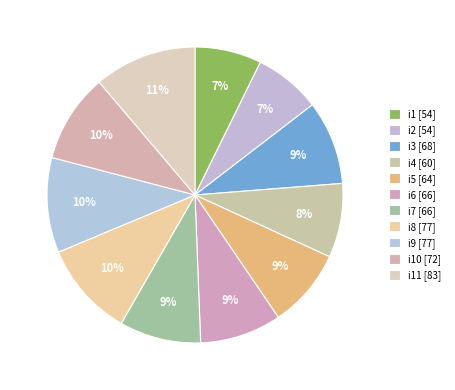

Count the number of slices in the pie.

11